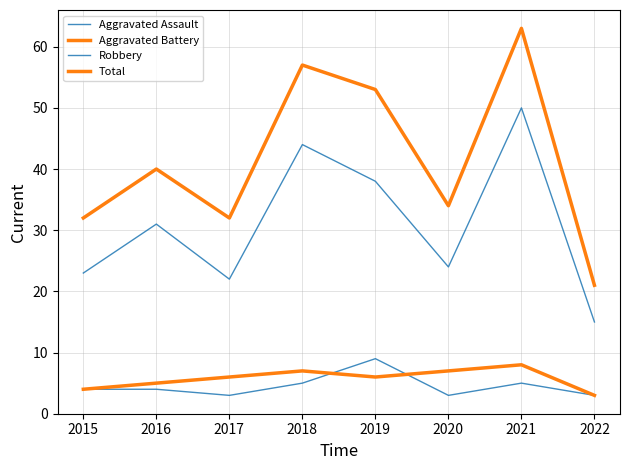

List the labels in order of Robbery value, smallest first.

2022, 2017, 2015, 2020, 2016, 2019, 2018, 2021